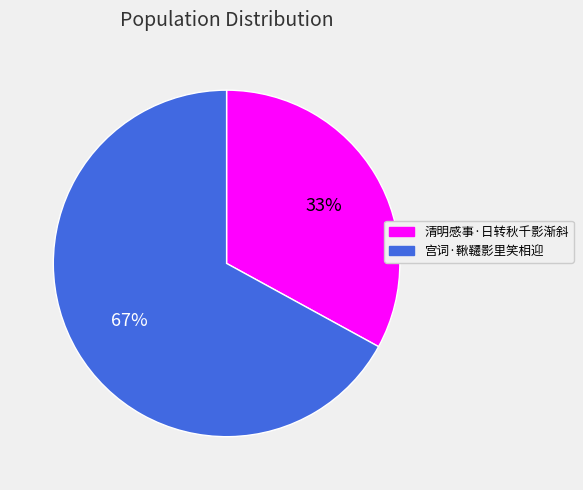

Is the sum of 清明感事·日转秋千影渐斜 and 宫词·鞦韆影里笑相迎 greater than half?

Yes